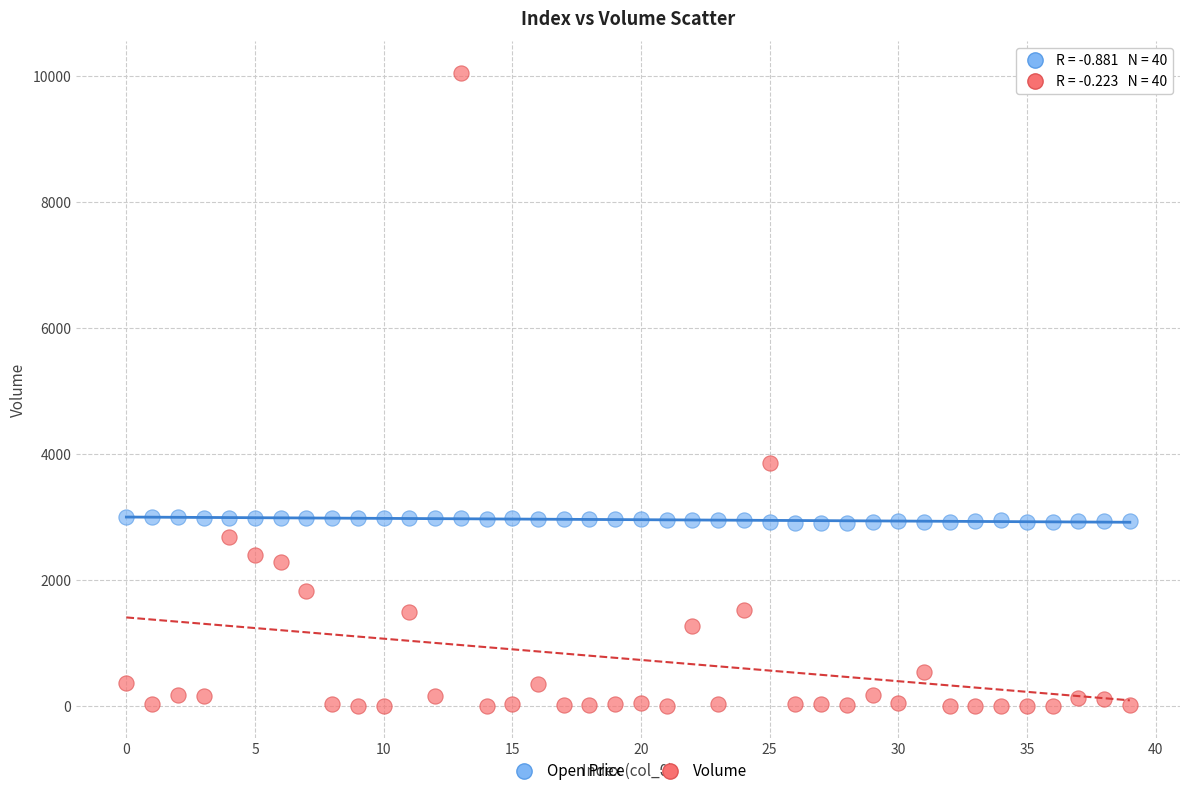

Which series has the largest Y range (max minus min)?

Volume